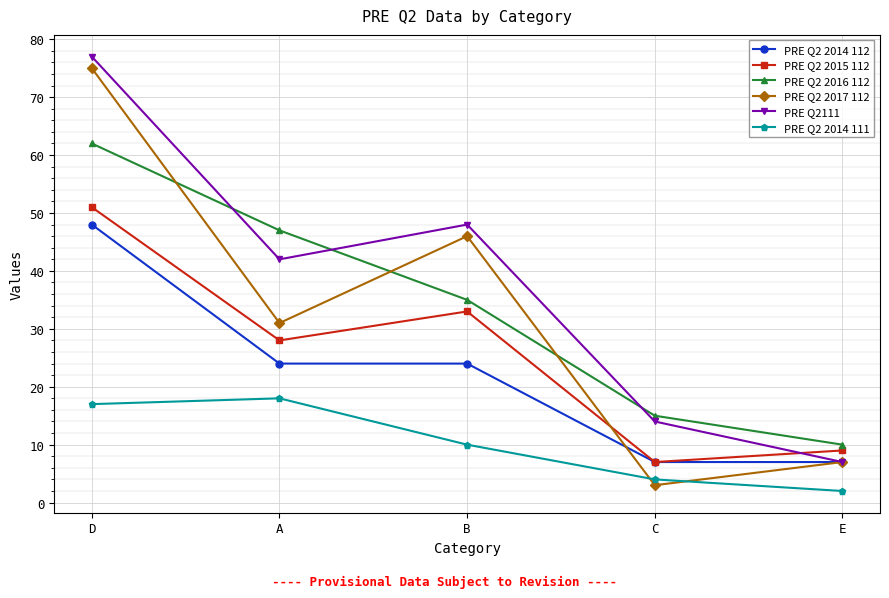

Which series ends up on top after the final intersection of PRE Q2 2014 111 and PRE Q2 2017 112?

PRE Q2 2017 112